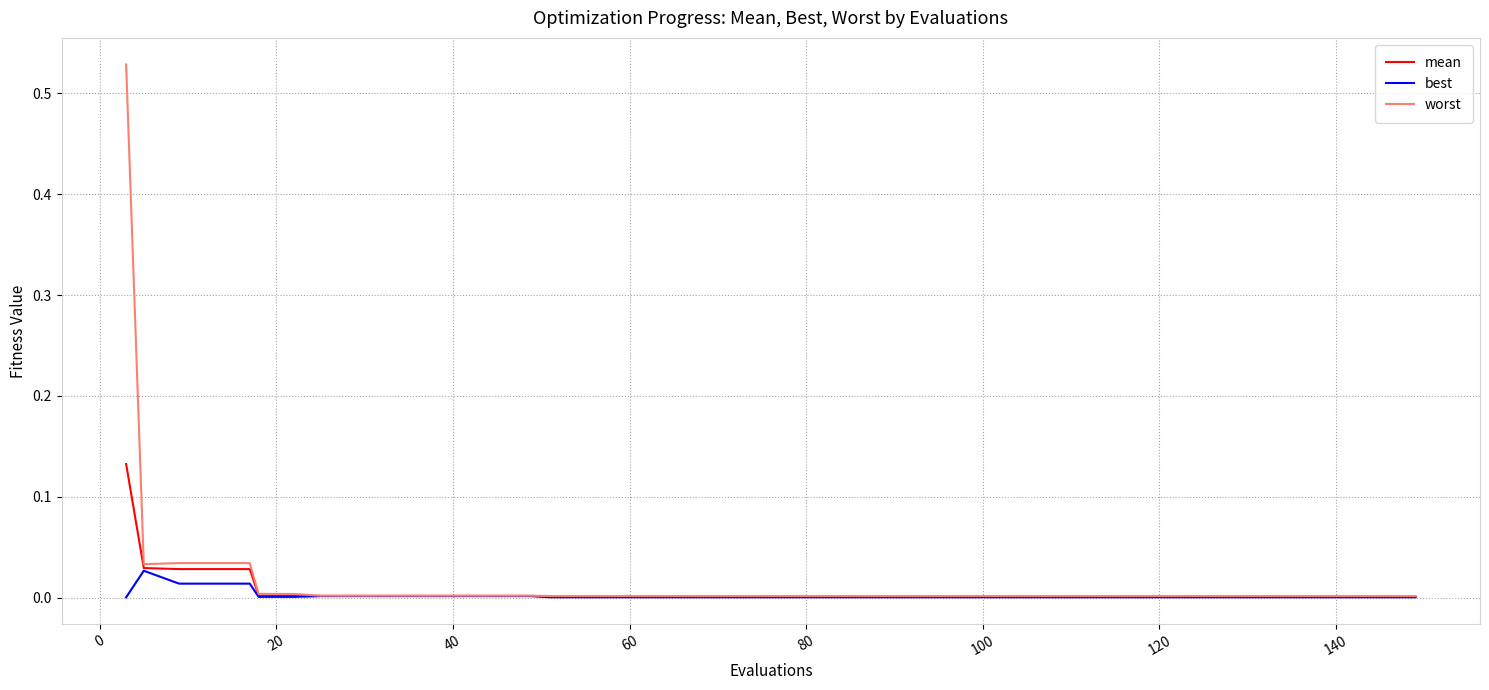

Which series has the largest range (max minus min)?

worst